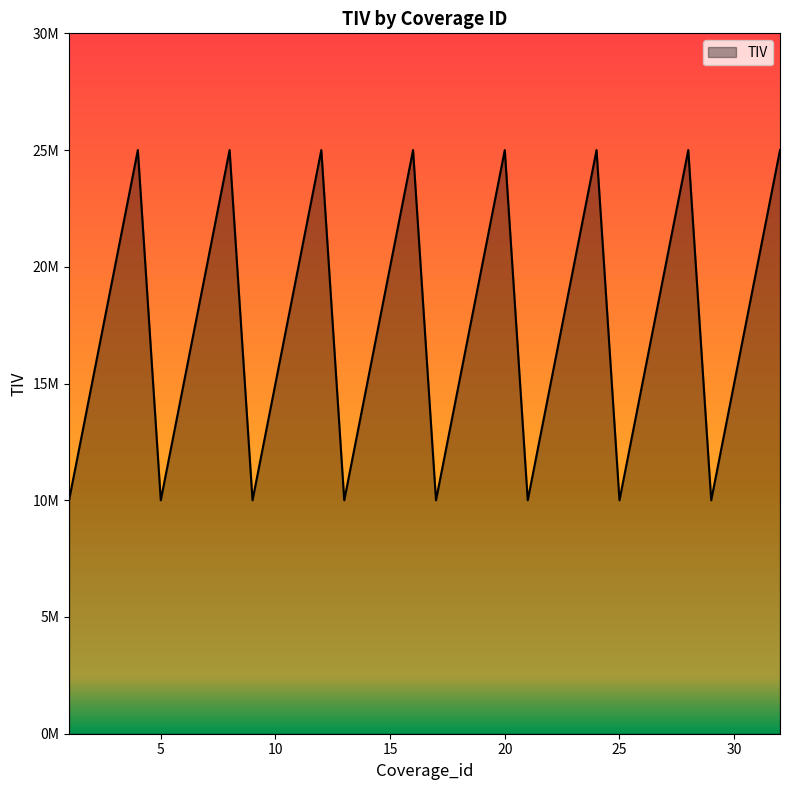

What is the smallest value displayed?

10000000